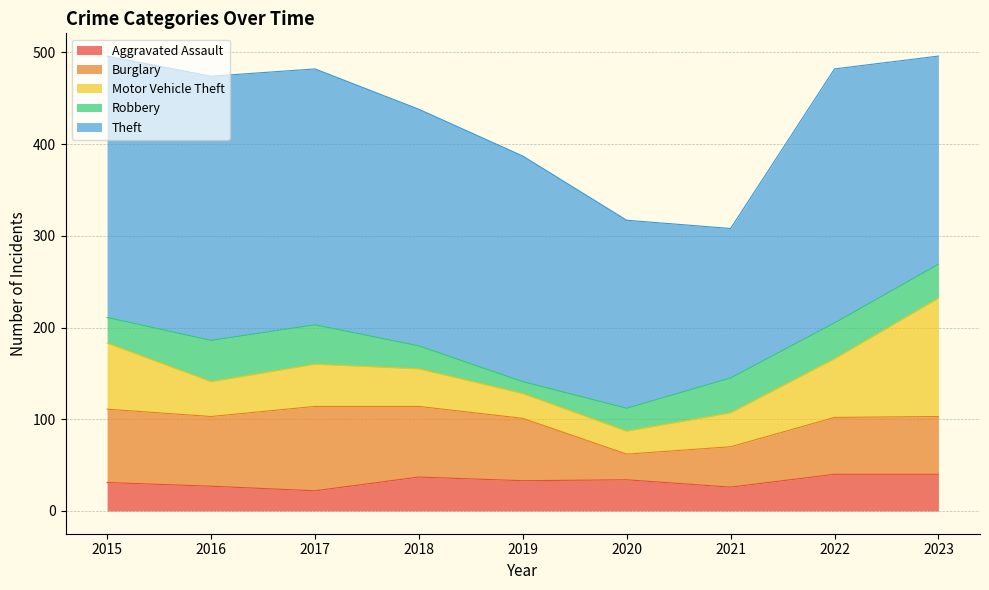

Does the chart display data point markers on the line(s)?

No